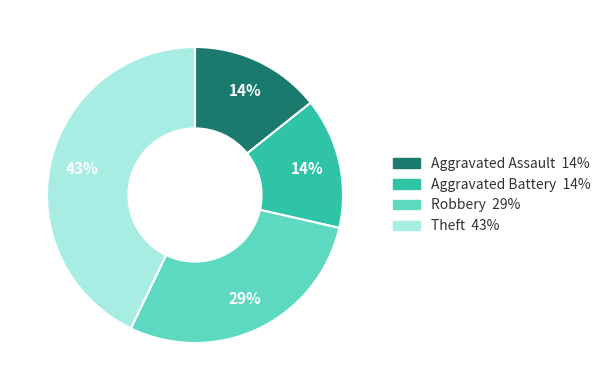

Which category has the biggest portion of the pie?

Theft